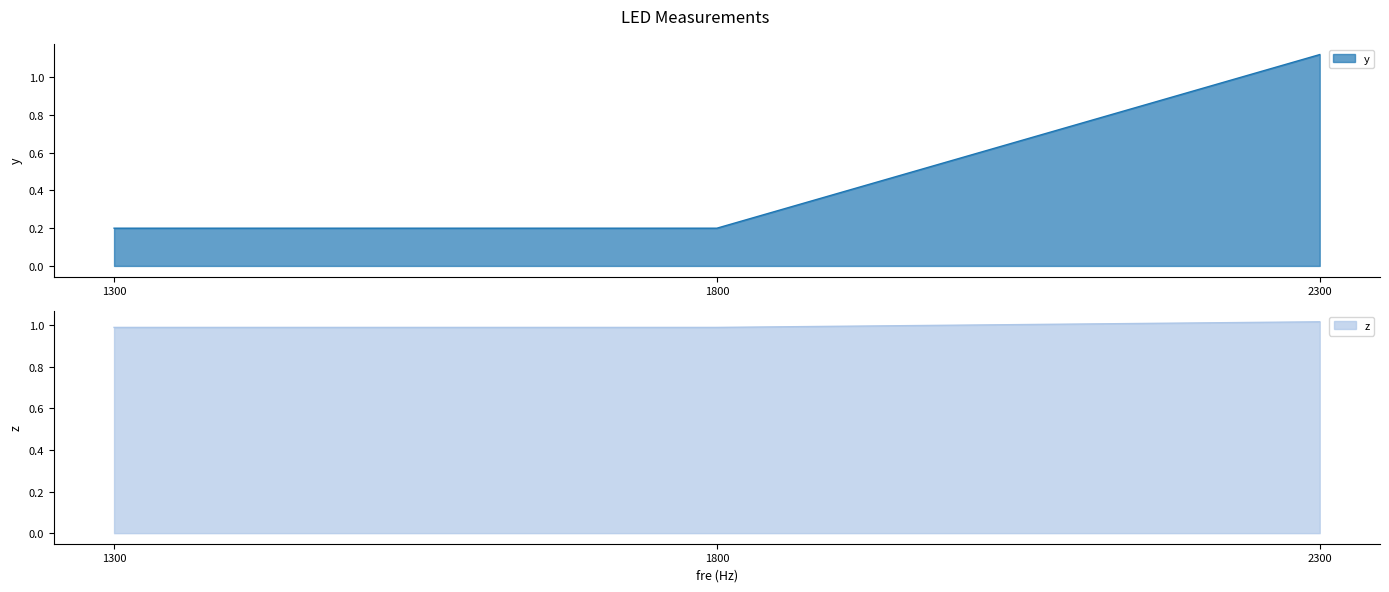

What is the difference between the z values at 1300 and 2300?

0.9